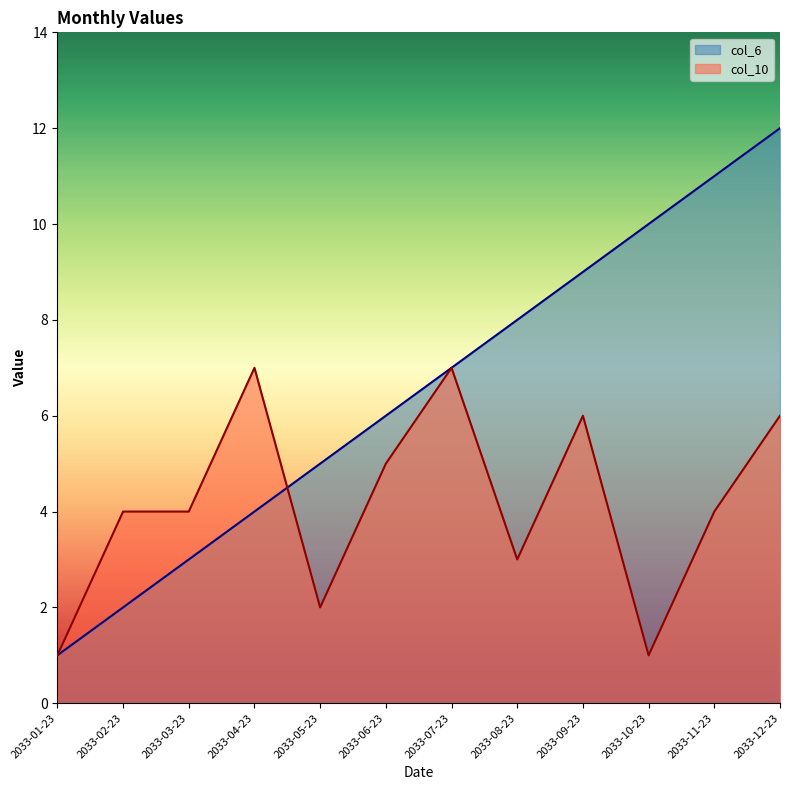

Between 2033-05-23 and 2033-02-23, which is larger?

2033-05-23